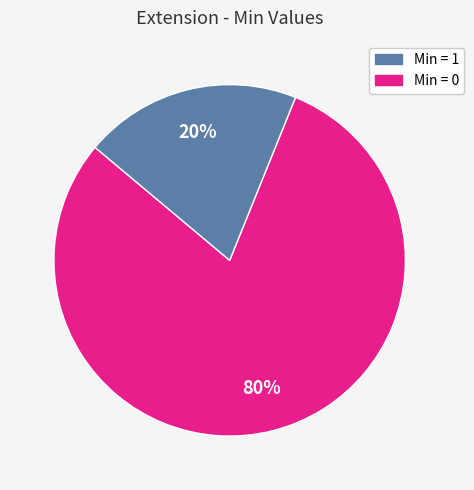

To the nearest percent, what is the difference between the largest and smallest slice percentages?

60%